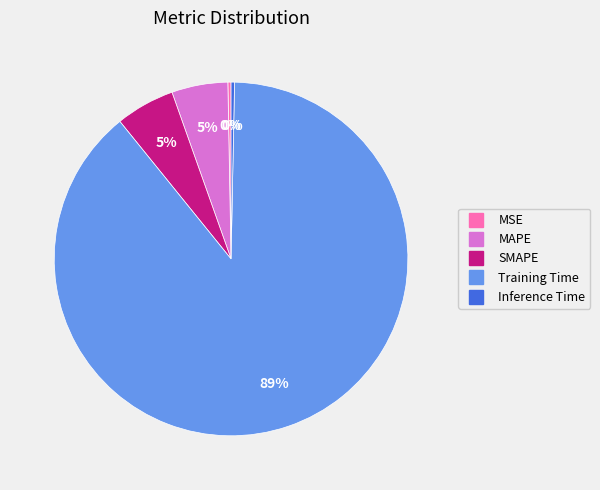

What is the largest slice in the pie chart?

Training Time